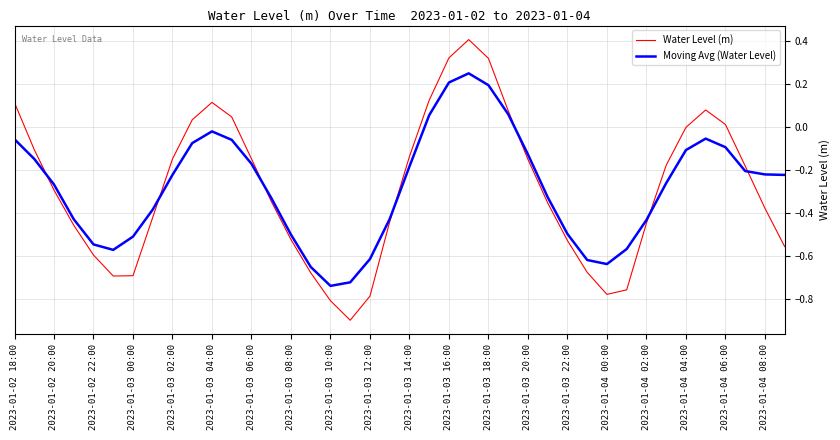

Which series has the widest spread of values?

Water Level (m)